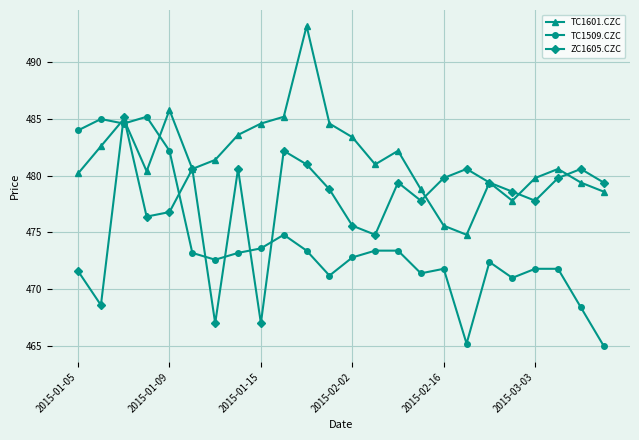

Which series has the largest total across all categories?

TC1601.CZC